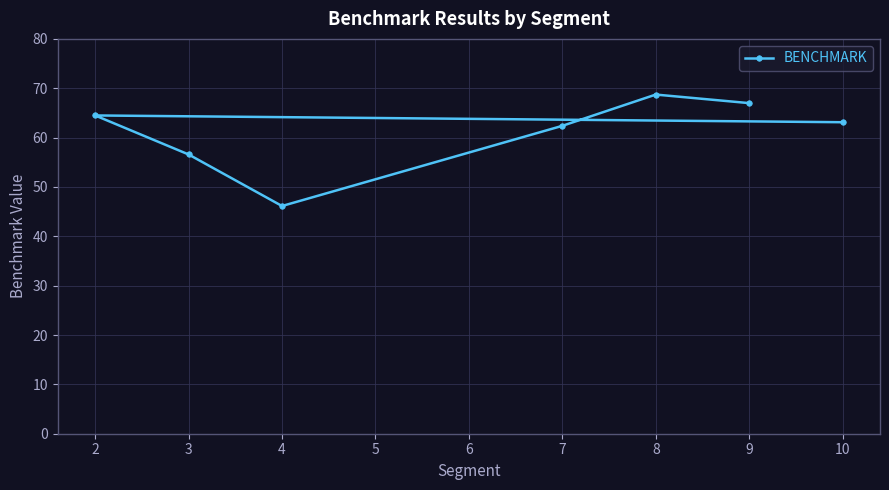

Is it true that the value at 9 is 67.0?

True